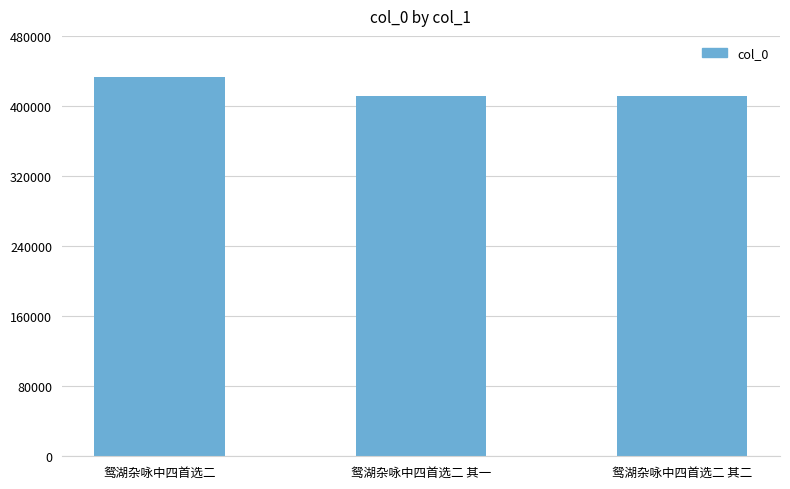

How many values are below 411042?

1